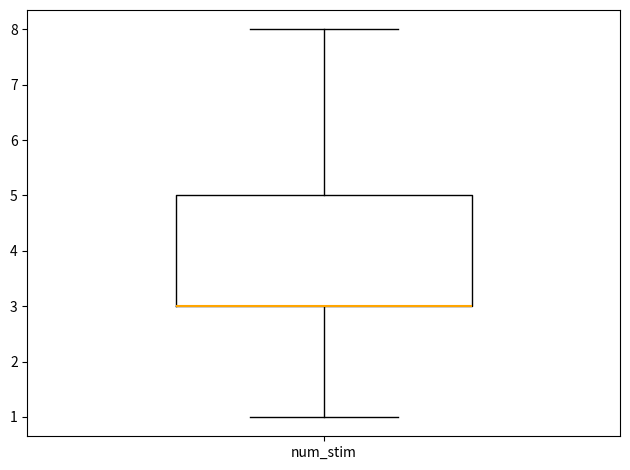

Transcribe this box plot: give where the median line is, the range the box spans, and where the two whiskers end, as read against the y-axis. The values are not printed on the chart, so give them approximately, as read against the axis.

median 3 (drawn on the box's lower edge), box 3 to 5, whiskers 1 to 8